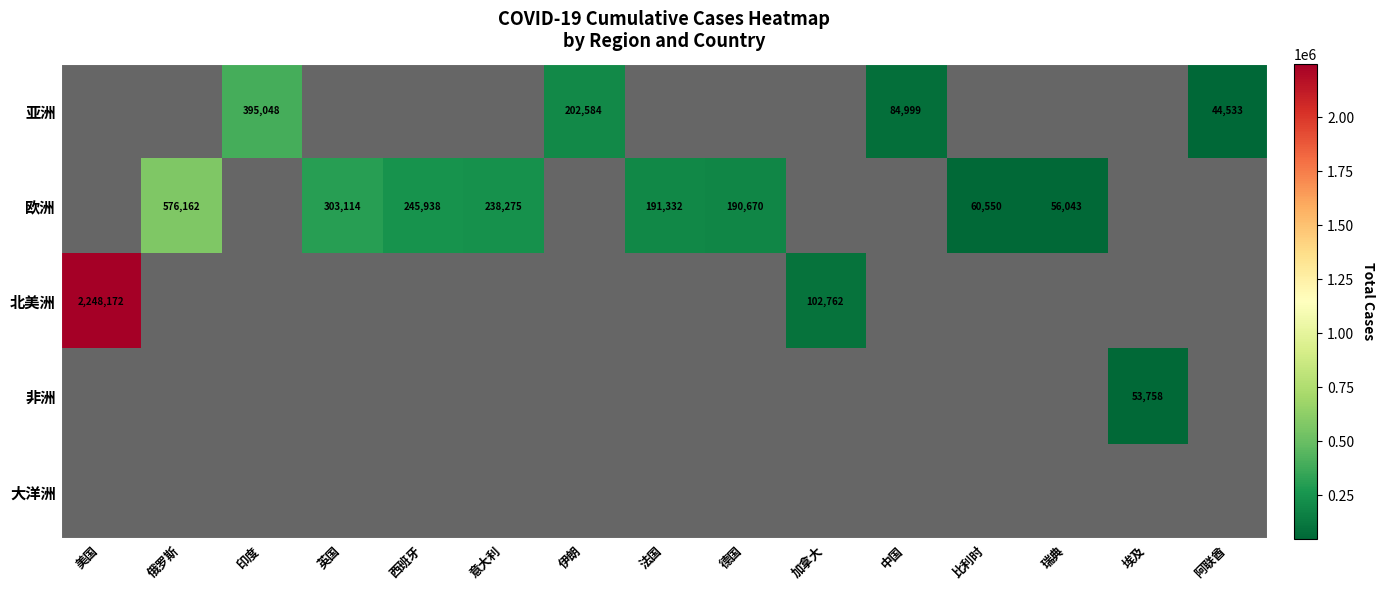

Is it true that 亚洲 equals 132549 at 中国?

False